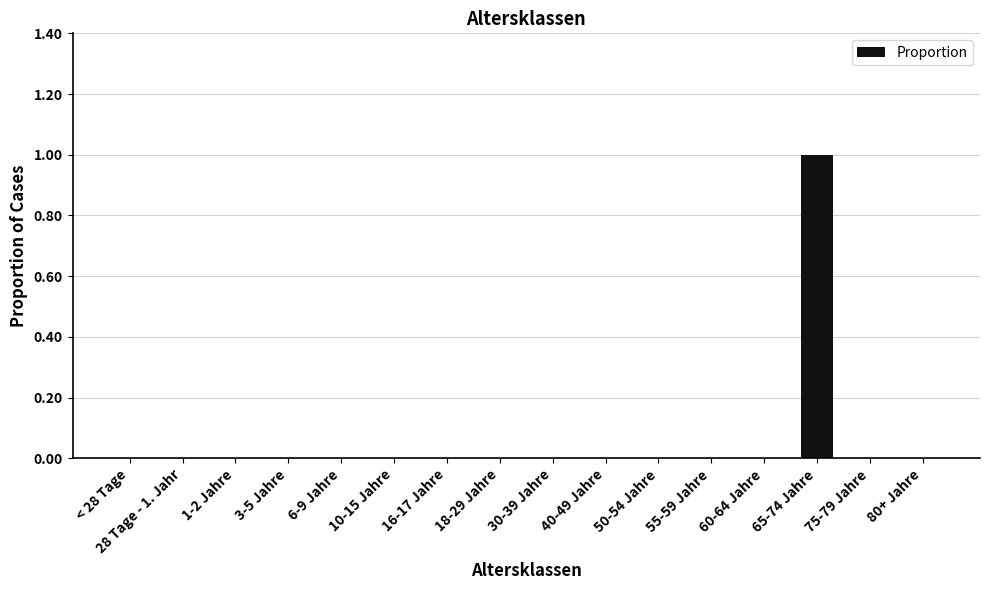

Which category has the highest value across all series?

65-74 Jahre